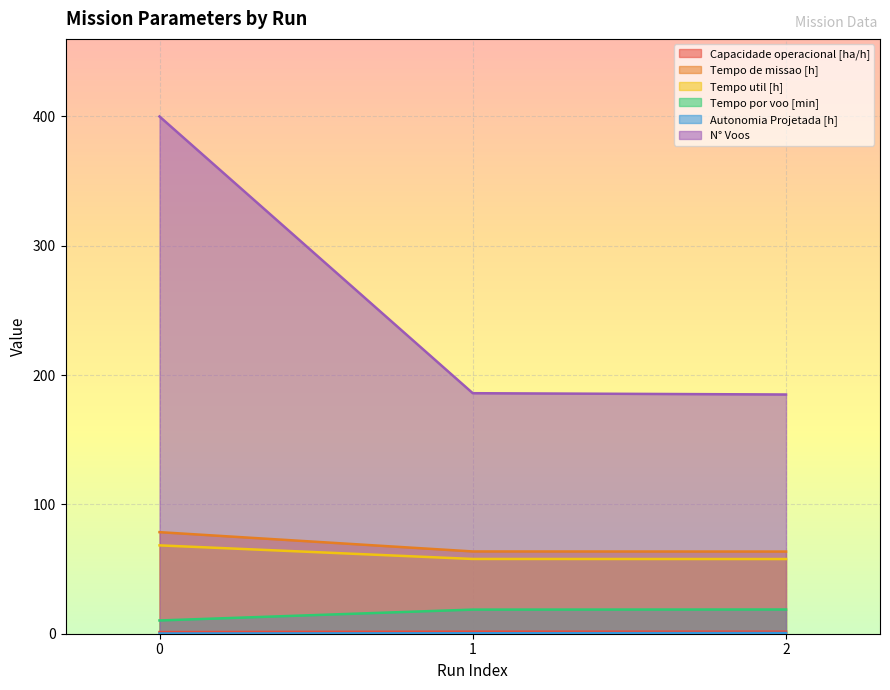

Which category has the lowest value in the N° Voos series?

2